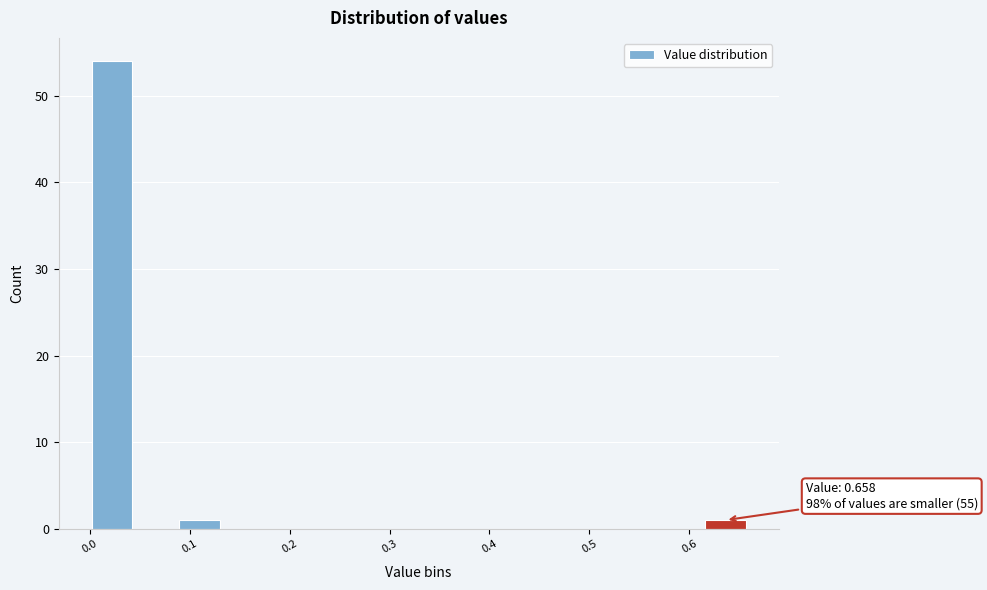

Over which range of the x-axis is the bar tallest?

0.00 to 0.04